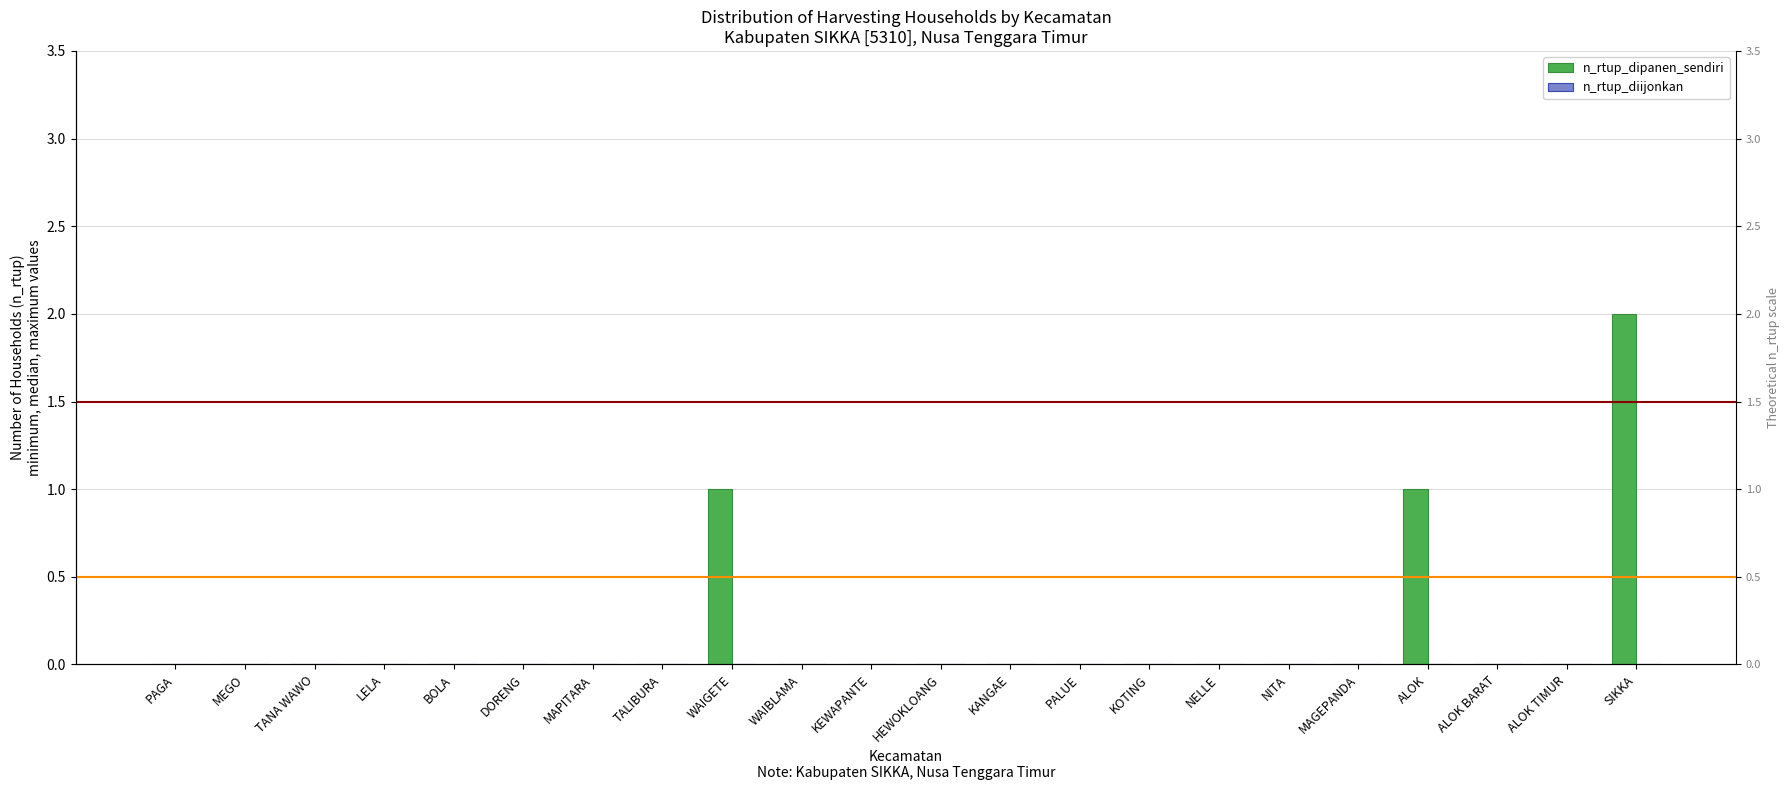

Reading right to left, extract all data points from this chart.

n_rtup_dipanen_sendiri: SIKKA=2	ALOK TIMUR=0	ALOK BARAT=0	ALOK=1	MAGEPANDA=0	NITA=0	NELLE=0	KOTING=0	PALUE=0	KANGAE=0	HEWOKLOANG=0	KEWAPANTE=0	WAIBLAMA=0	WAIGETE=1	TALIBURA=0	MAPITARA=0	DORENG=0	BOLA=0	LELA=0	TANA WAWO=0	MEGO=0	PAGA=0
n_rtup_diijonkan: SIKKA=0	ALOK TIMUR=0	ALOK BARAT=0	ALOK=0	MAGEPANDA=0	NITA=0	NELLE=0	KOTING=0	PALUE=0	KANGAE=0	HEWOKLOANG=0	KEWAPANTE=0	WAIBLAMA=0	WAIGETE=0	TALIBURA=0	MAPITARA=0	DORENG=0	BOLA=0	LELA=0	TANA WAWO=0	MEGO=0	PAGA=0